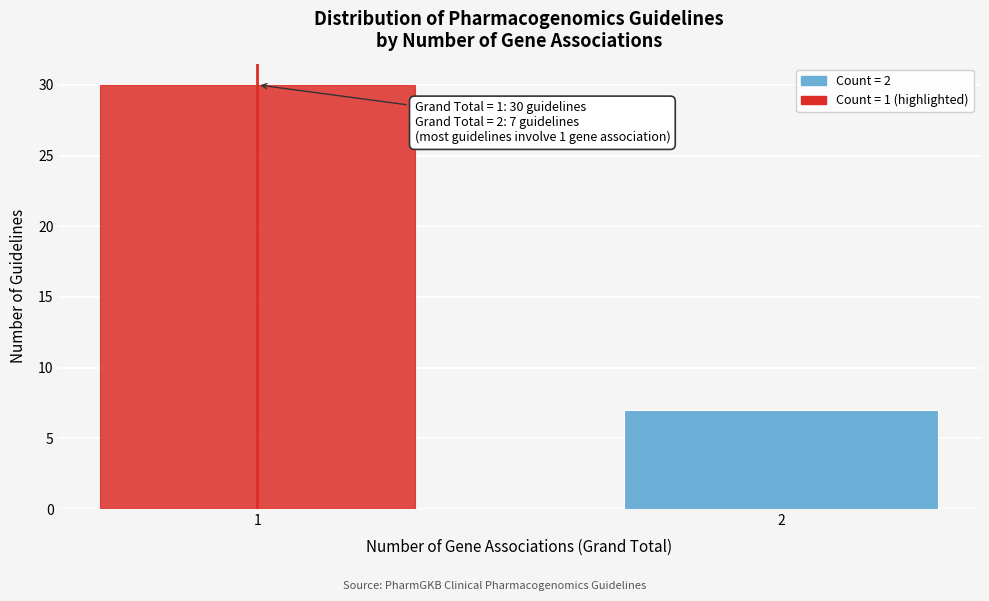

Reading left to right, transcribe all the data shown in this chart.

1=30	2=7